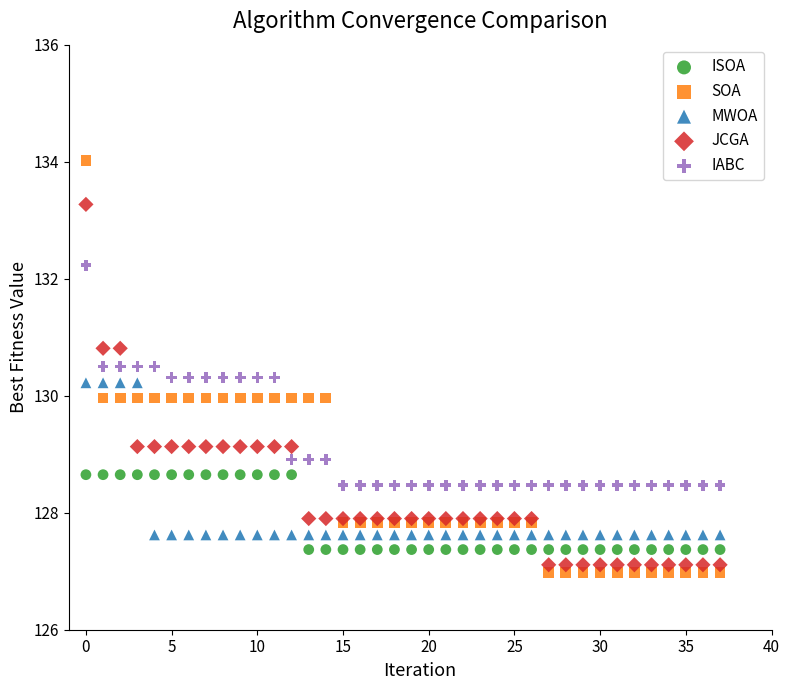

Which series reaches the maximum Y coordinate?

SOA